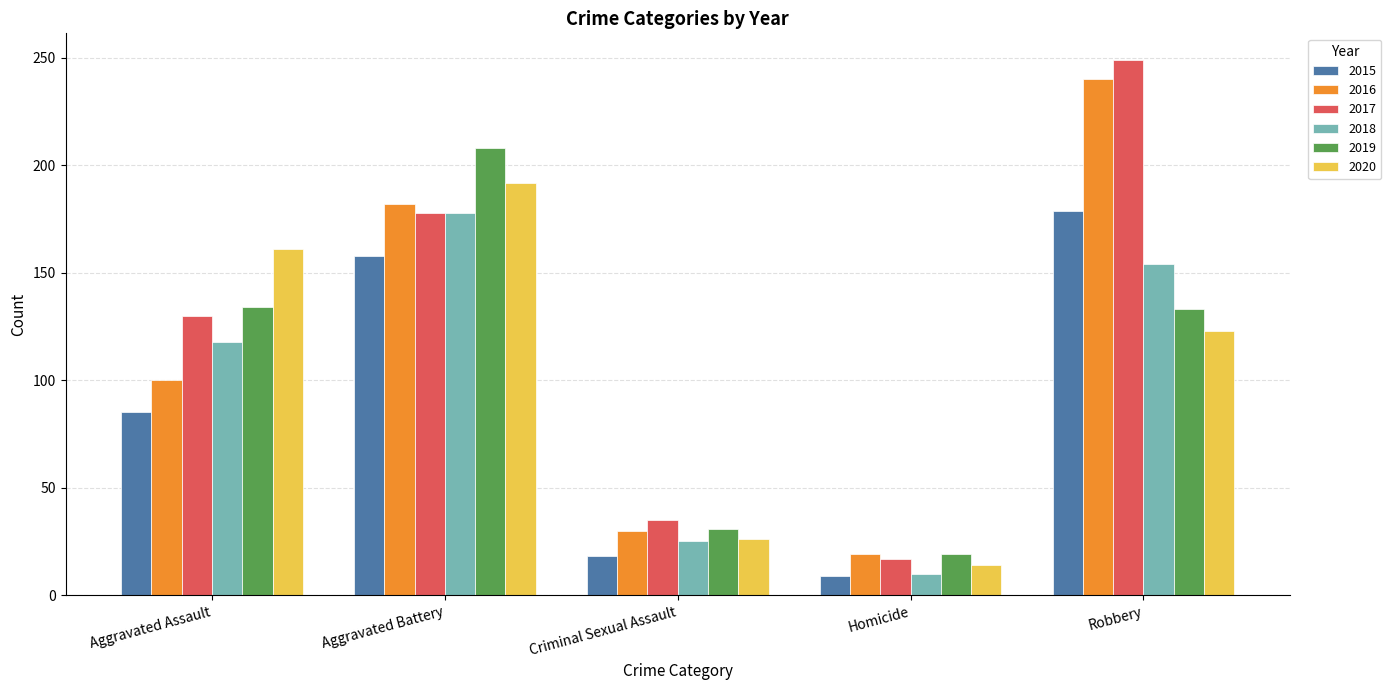

What is the sum of all 2018 values?

485